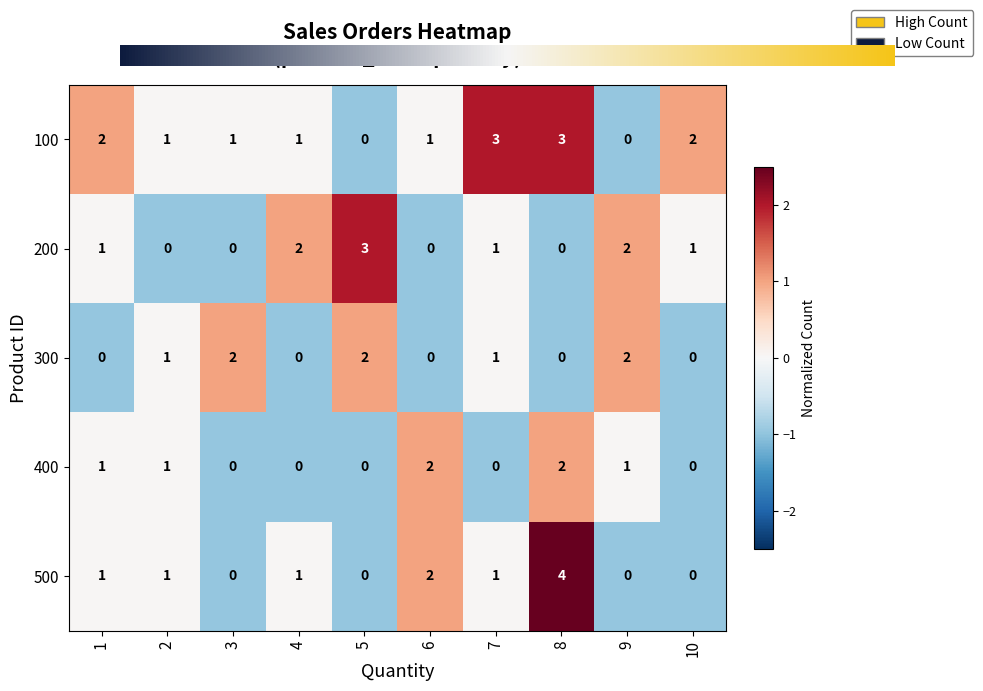

How many data points in 500 are less than 1?

4